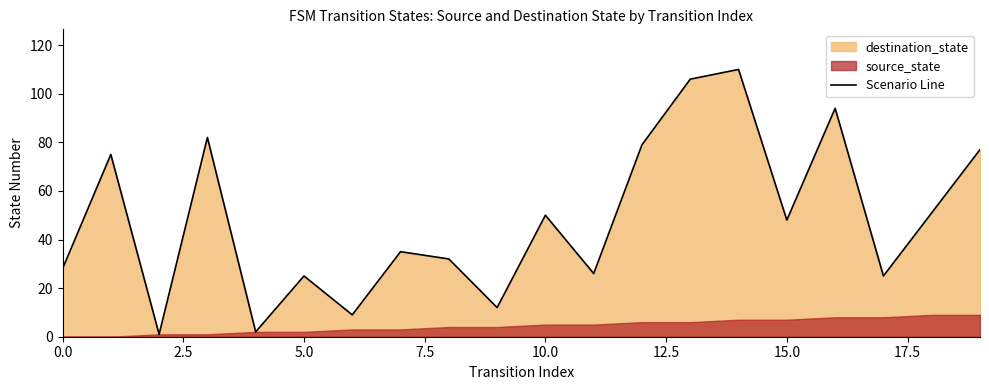

What is the maximum value for Scenario Line?

110